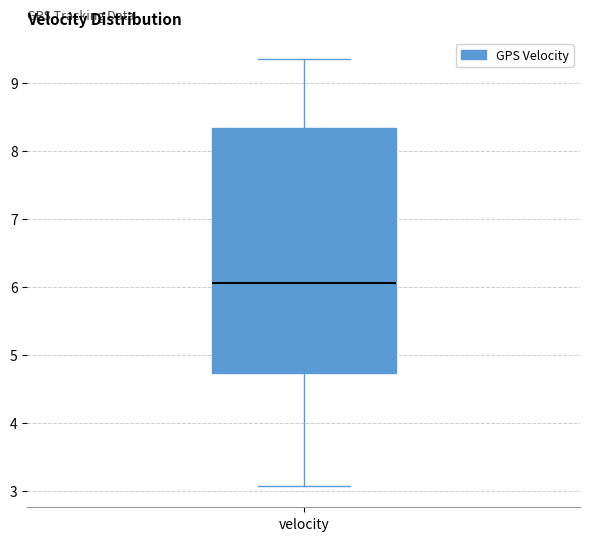

Where does the upper whisker of the box for velocity end on the y-axis? The values are not printed on the chart, so give them approximately, as read against the axis.

9.4